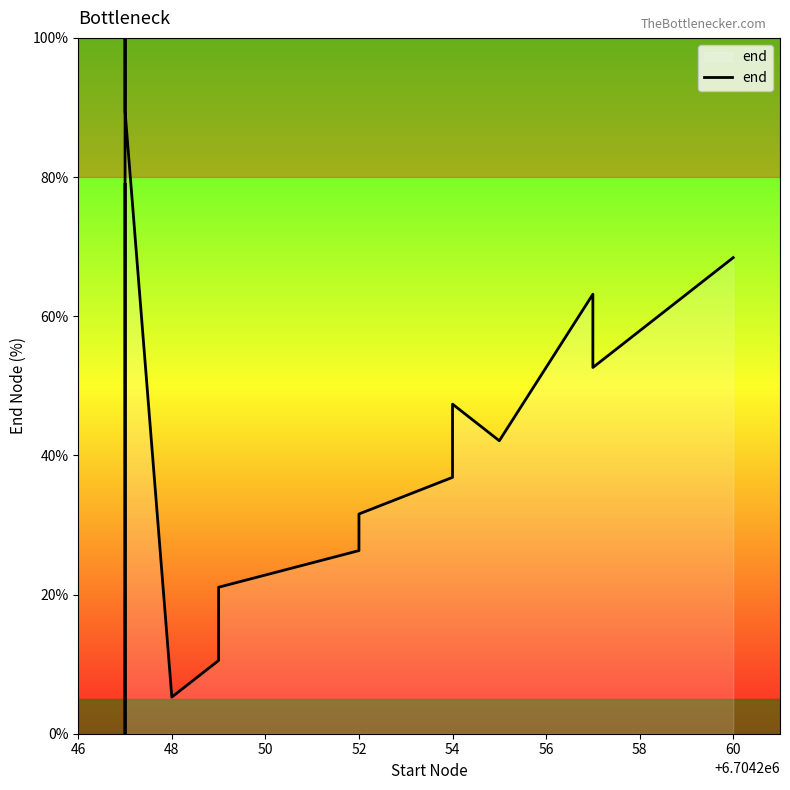

What is the difference between the maximum and minimum values?

100.0